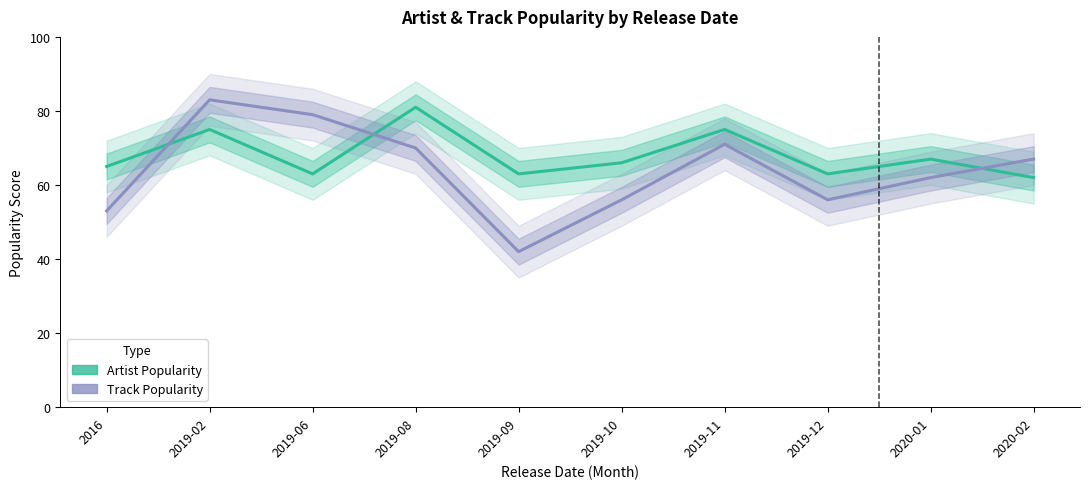

True or false: Track Popularity has a value of 124 at 2019-02.

False